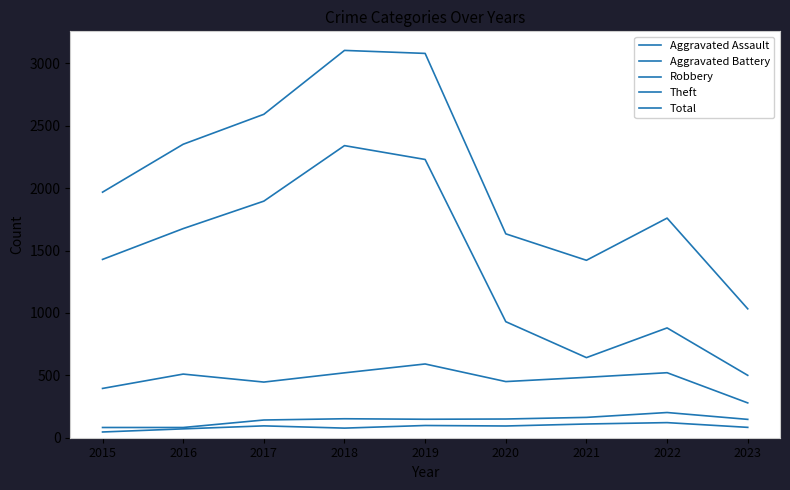

Between 2016 and 2023, which series saw the biggest shift?

Total